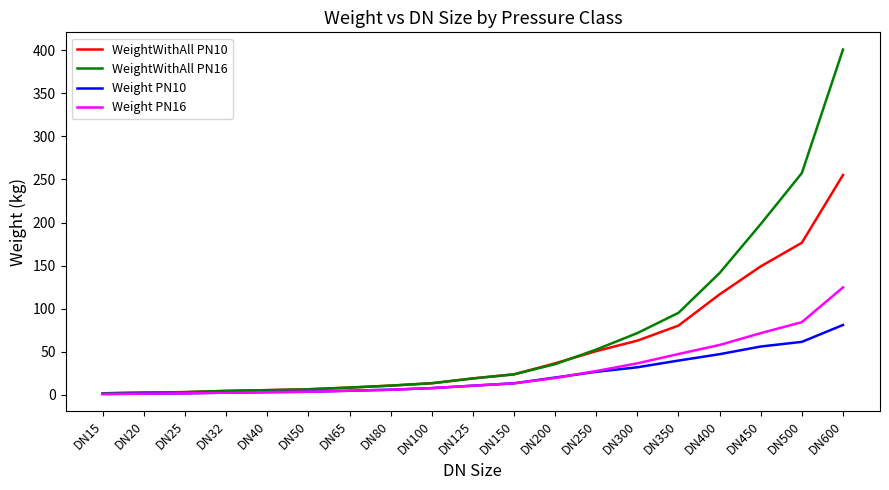

Is the value of Weight PN16 at DN50 greater than the value of WeightWithAll PN10 at DN250?

No